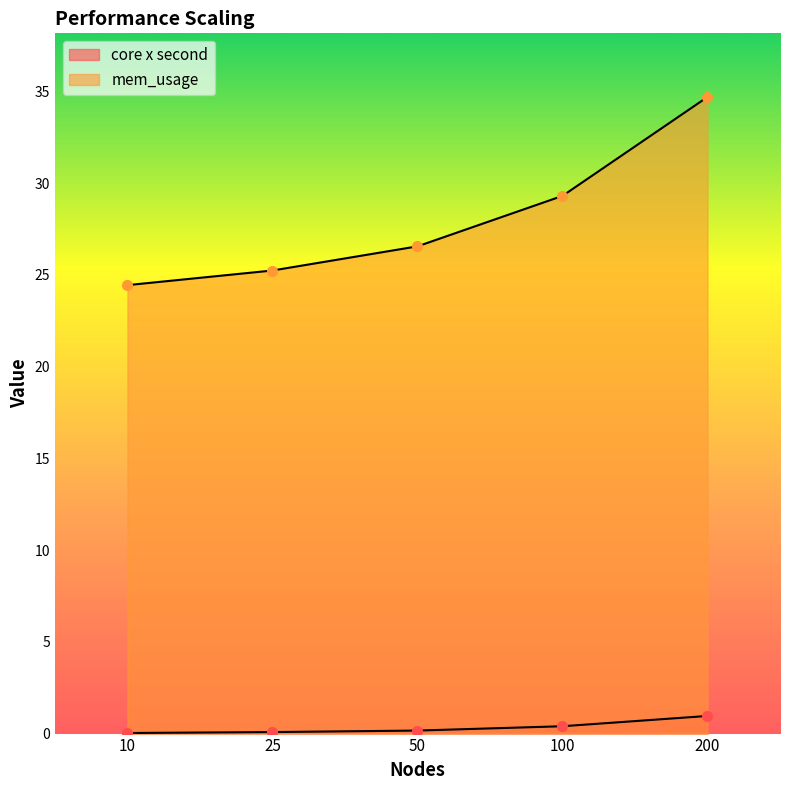

What is the difference between the second highest and minimum values in the core x second series?

0.4